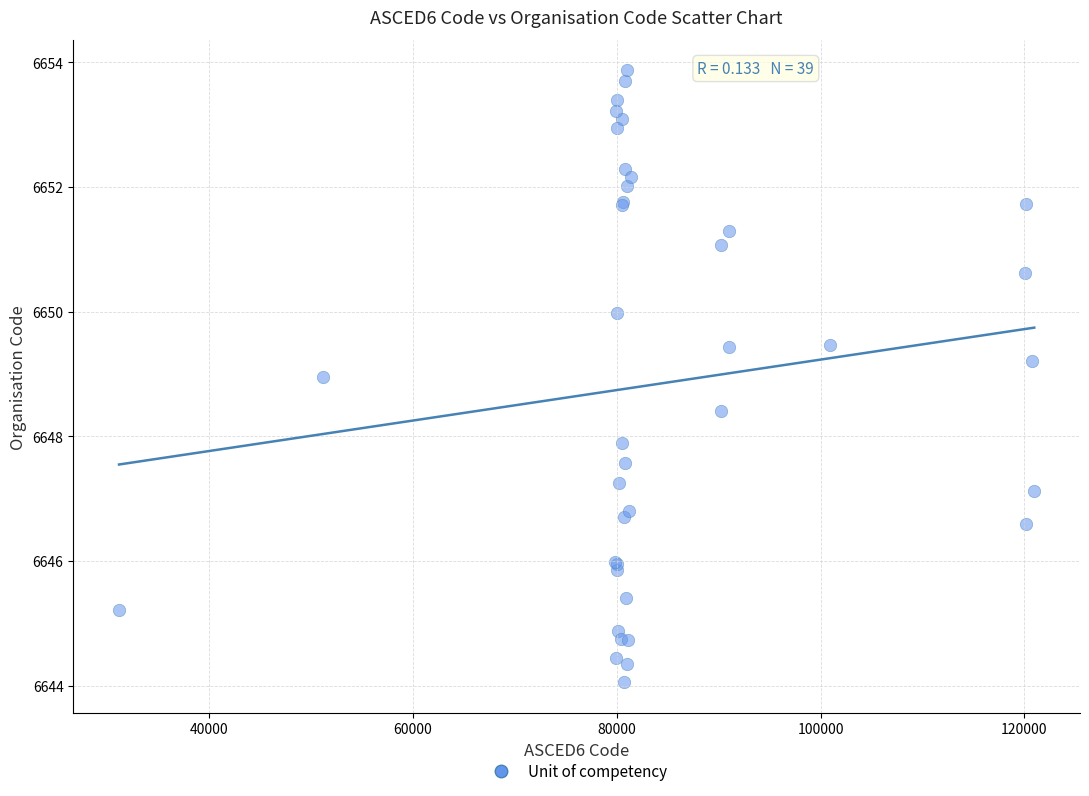

What Y value in the scatter plot is closest to 6648?

6647.9